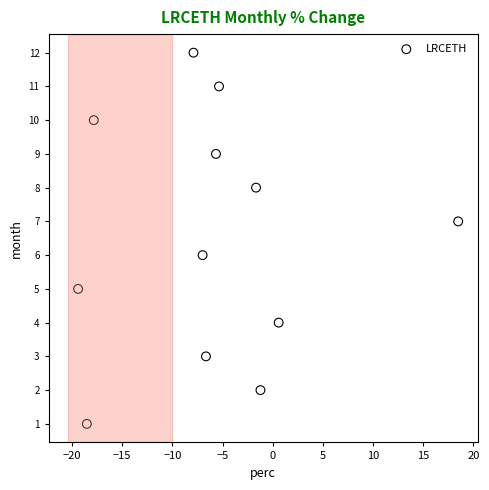

What is the range of Y values (max minus min)?

11